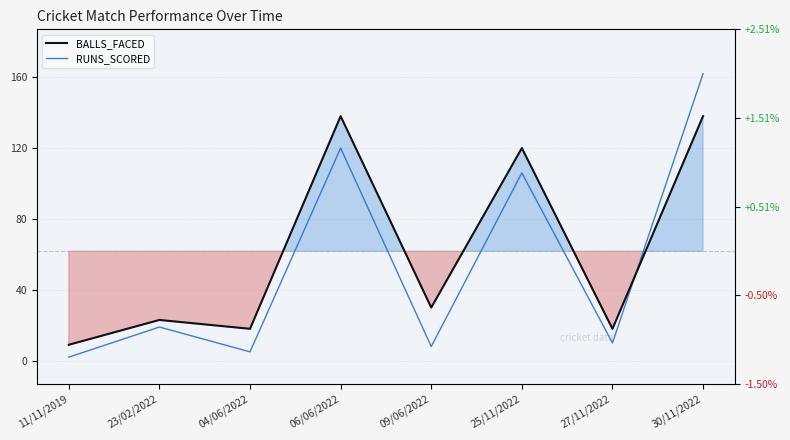

The value of RUNS_SCORED at 25/11/2022 is 106. True or false?

True